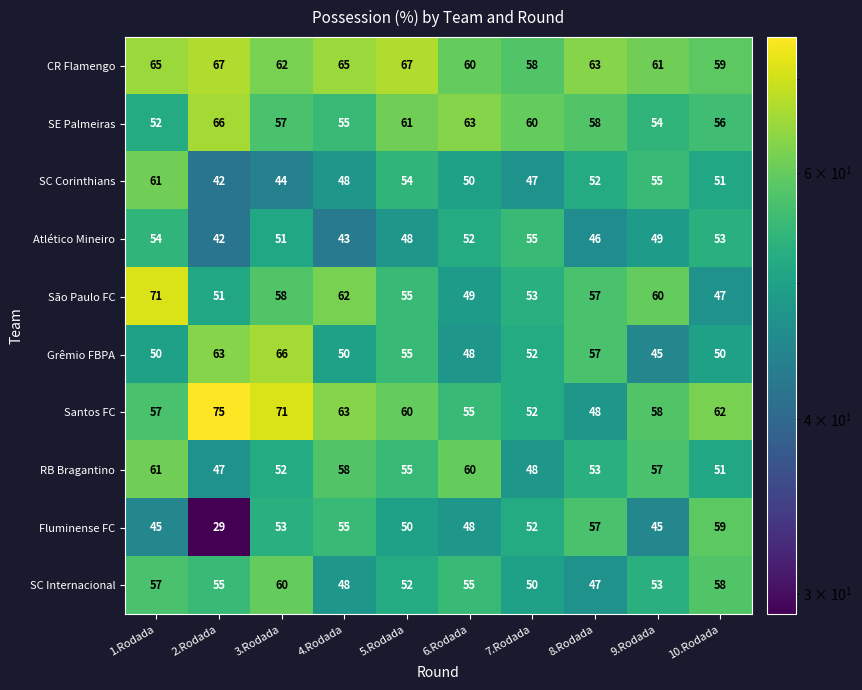

At which category does the chart reach its peak across all series?

2.Rodada